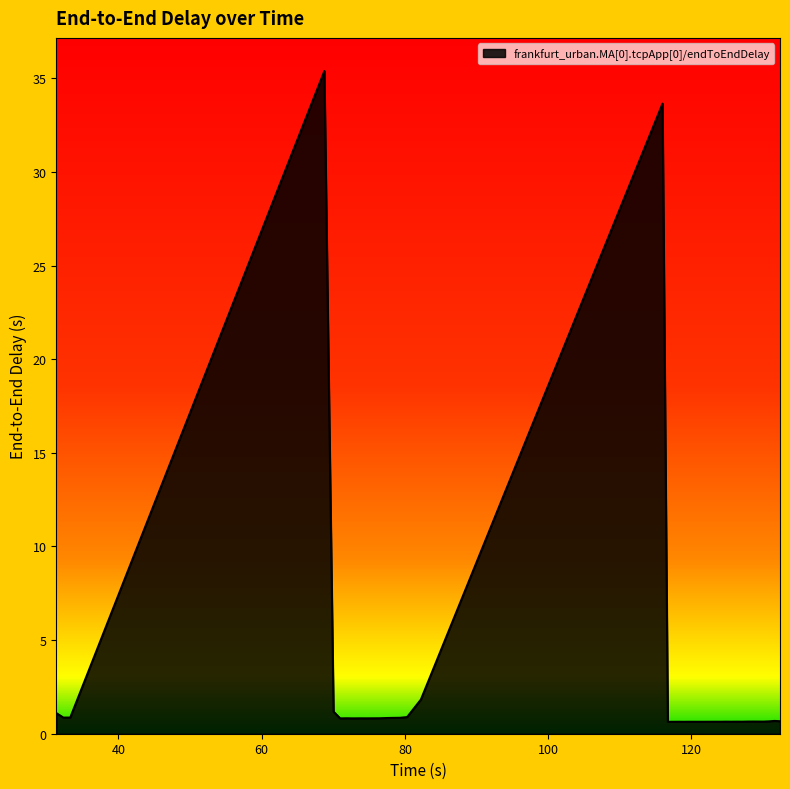

What is the difference between the maximum and minimum values?

34.7